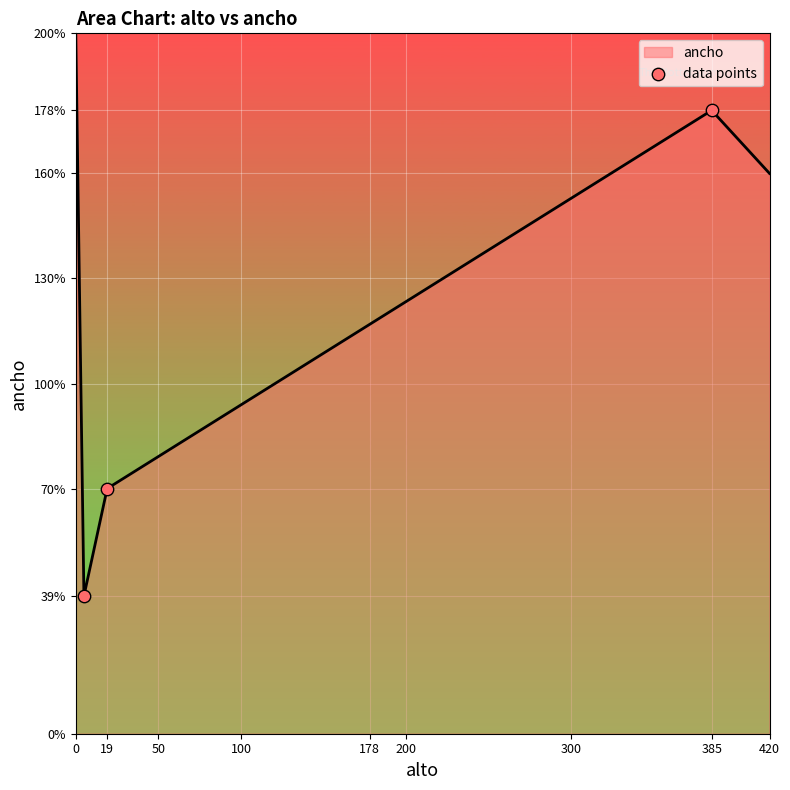

What is the difference between the second highest and second lowest values?

108.0